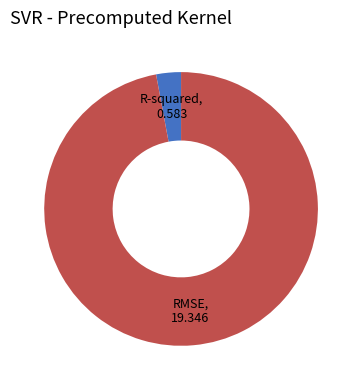

Is there any slice that represents more than half of the pie?

Yes